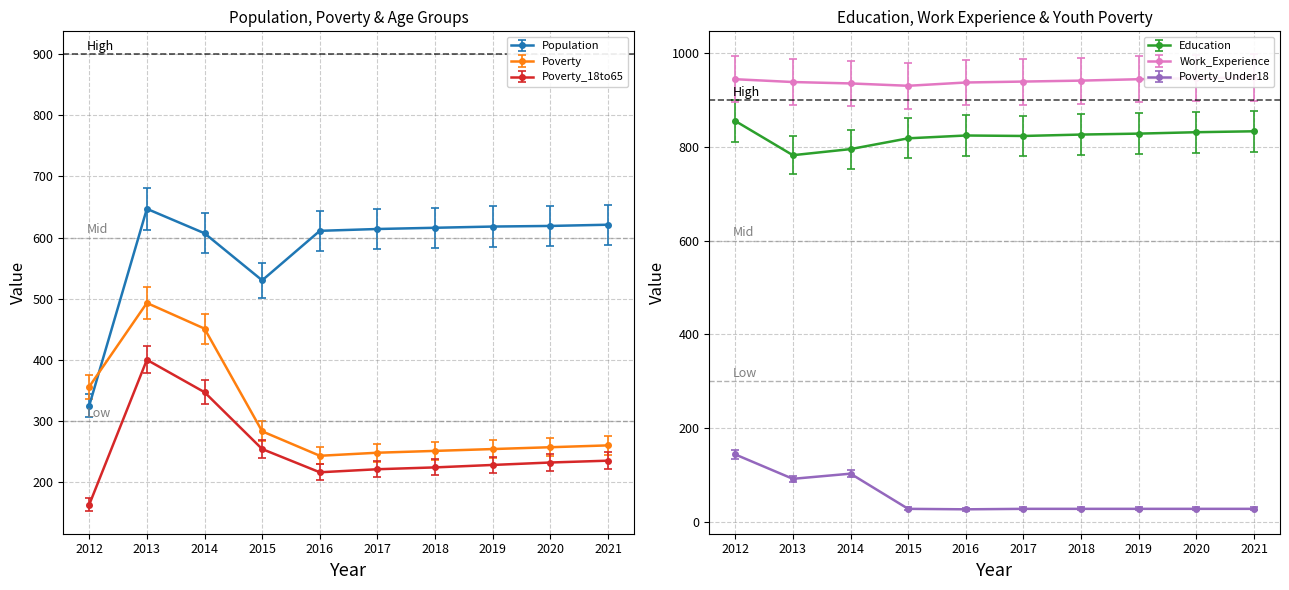

Between 2016 and 2021, which series saw the biggest shift?

Poverty_18to65